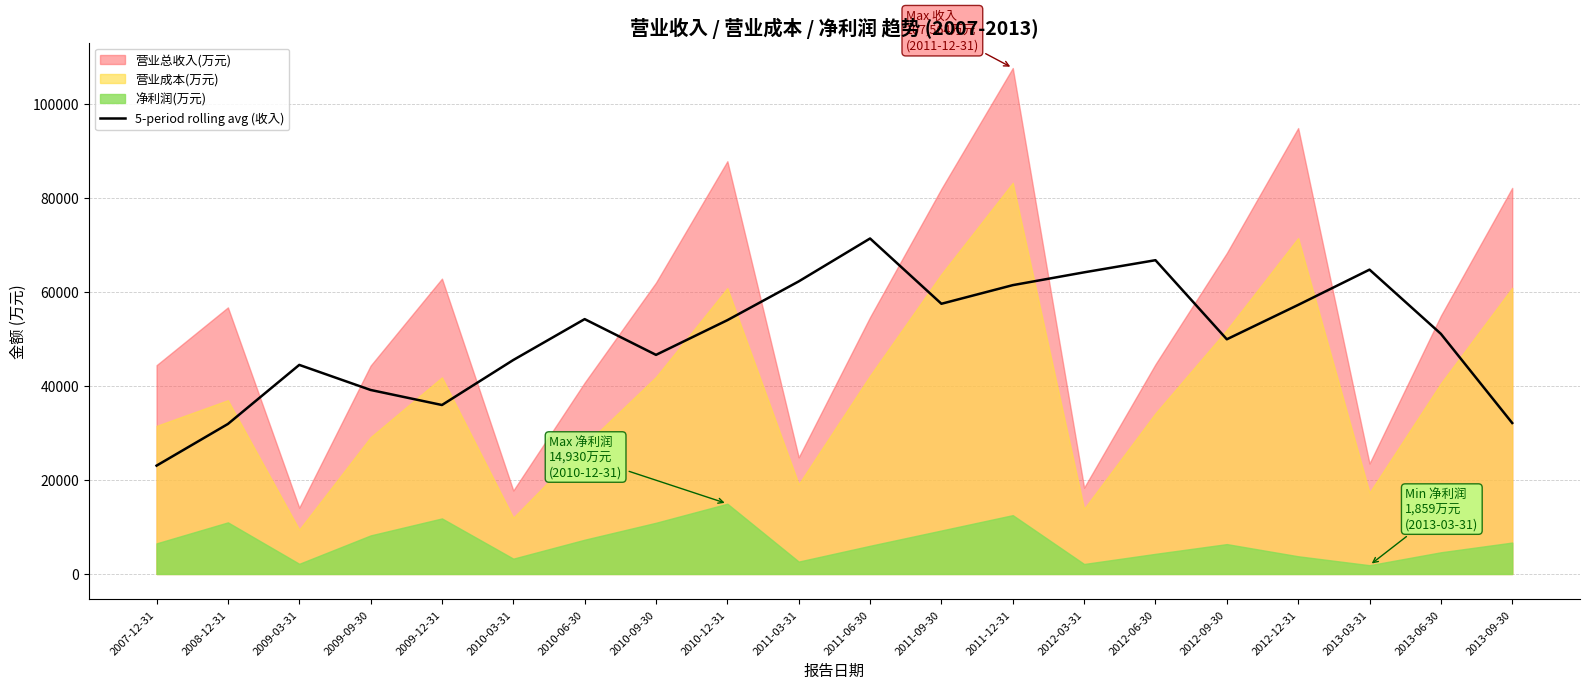

True or false: the data has more than 0 interior local peaks.

True